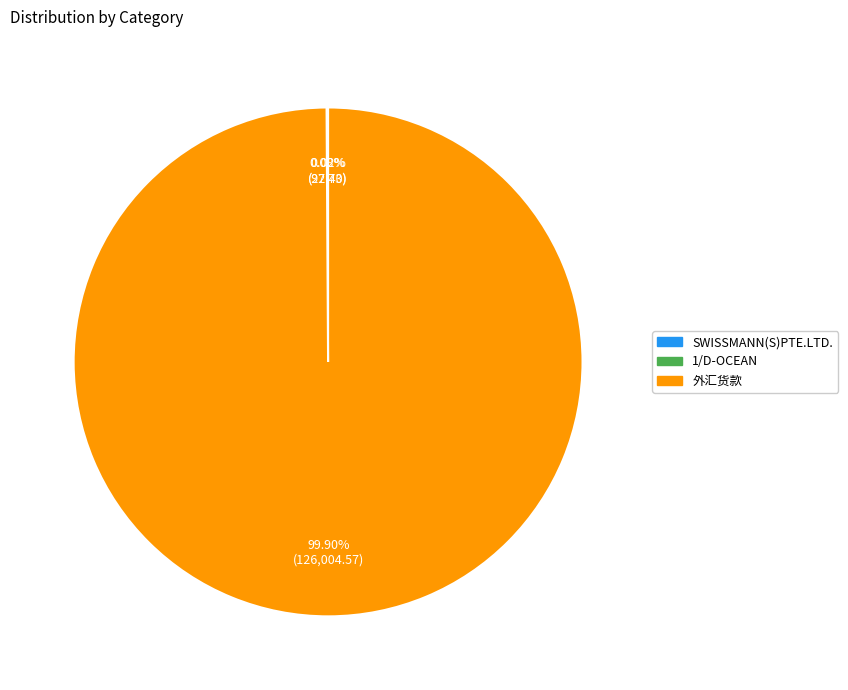

Is there a majority slice in this chart?

Yes